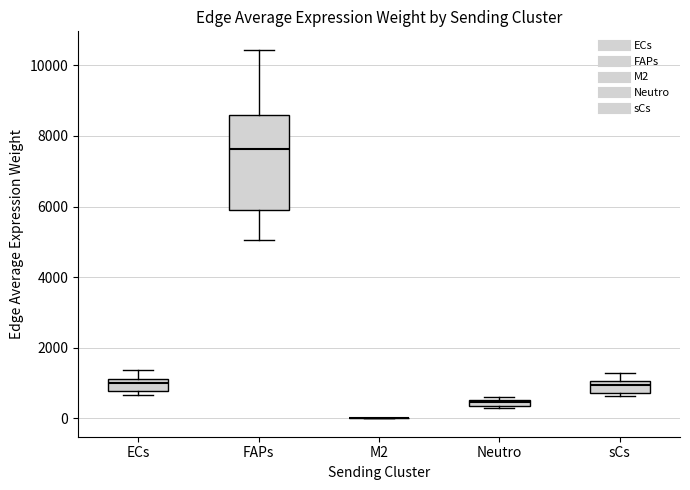

Which box is the tallest, from its lower edge to its upper edge?

FAPs